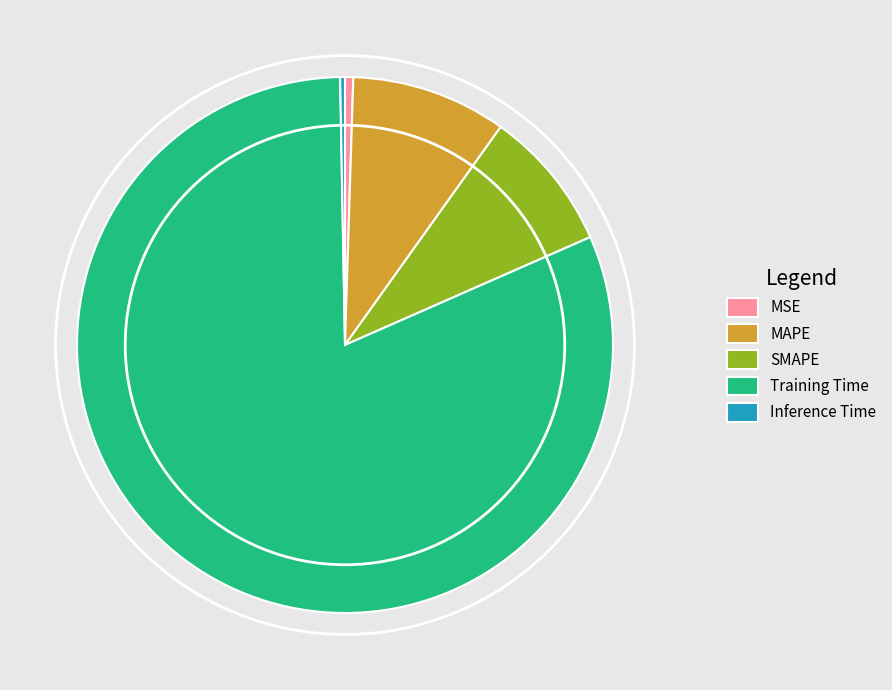

Do MAPE and Inference Time together represent more than half of the pie?

No